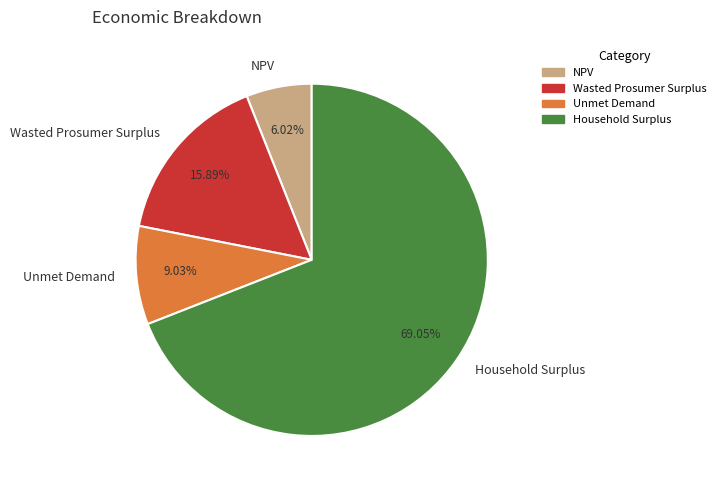

Which category has the biggest portion of the pie?

Household Surplus